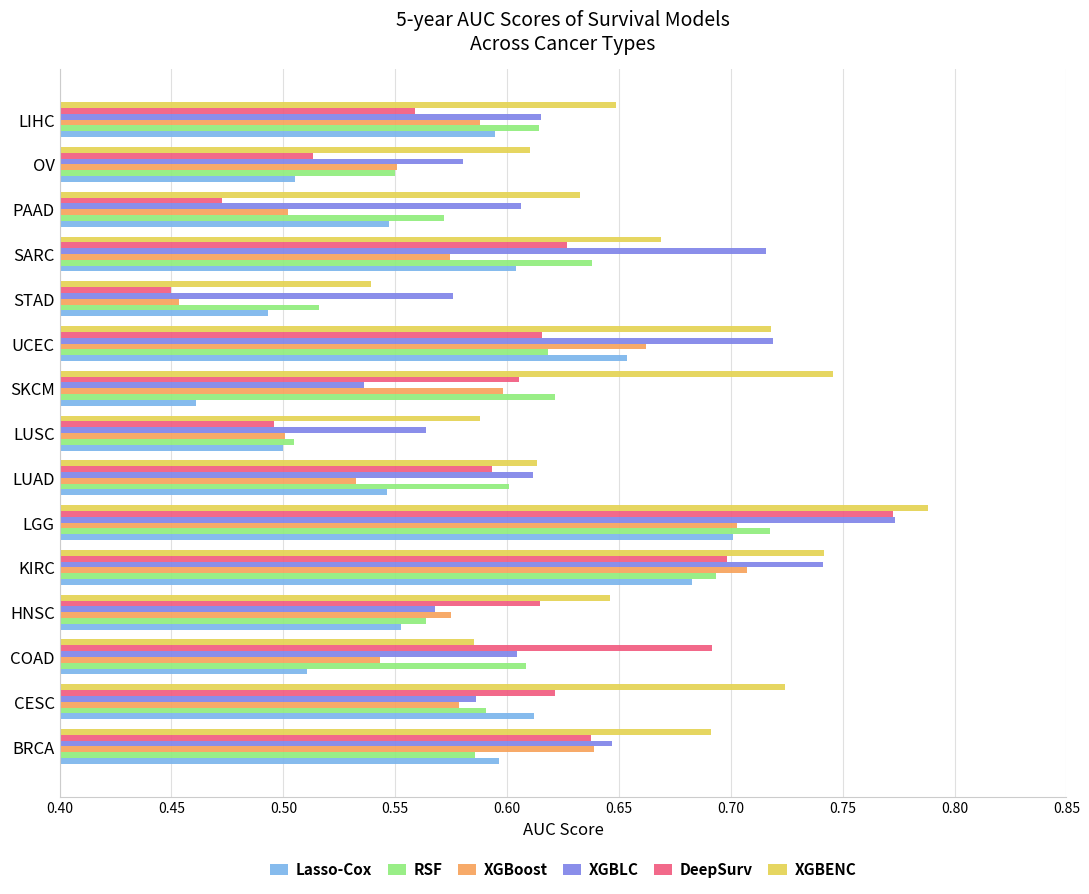

Is it true that Lasso-Cox equals 0.2 at LUSC?

False